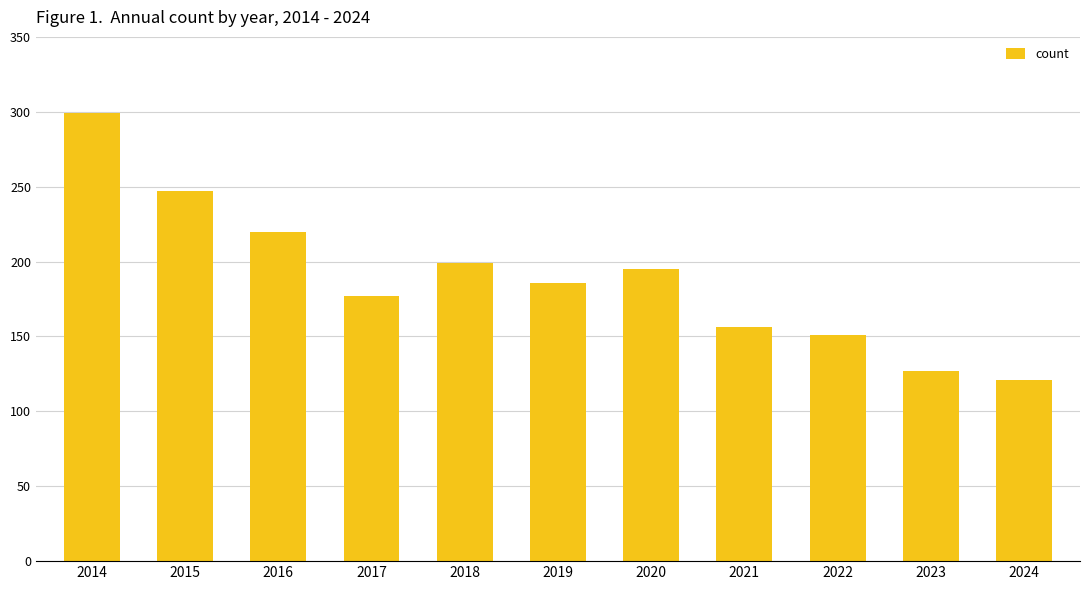

How many values are below 186?

5